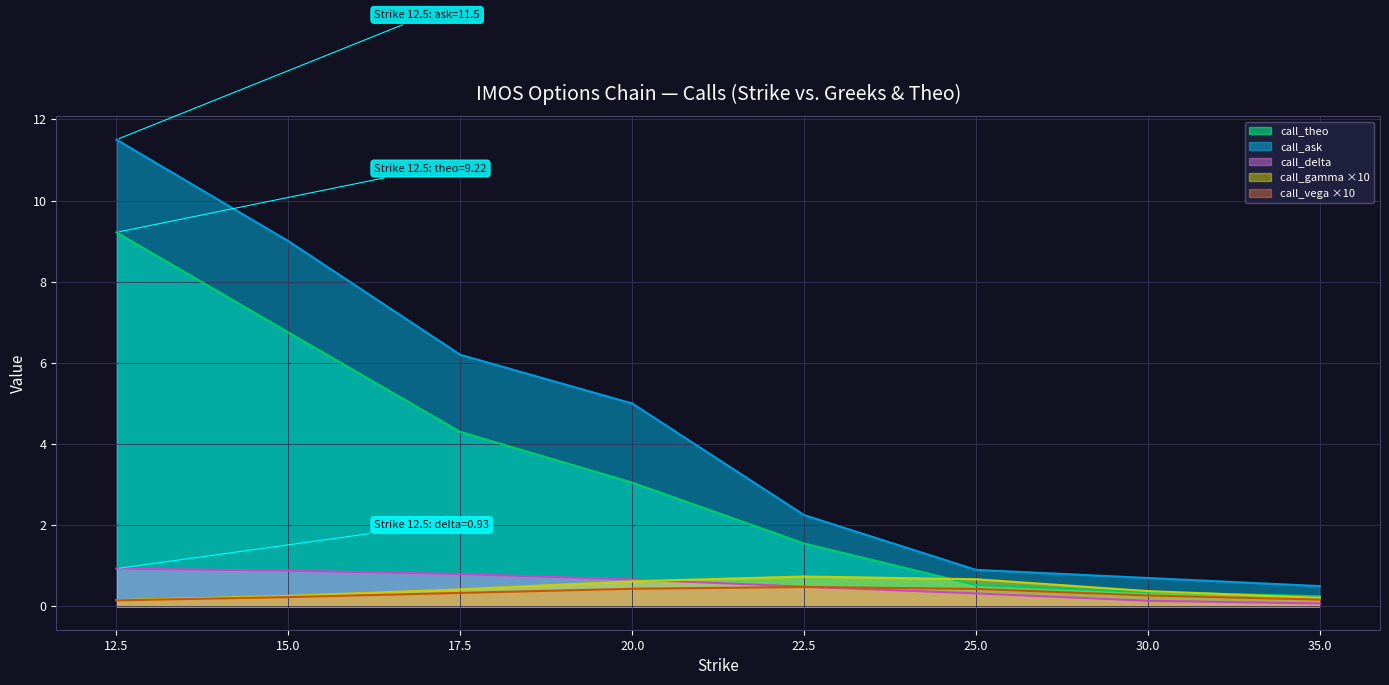

True or false: call_vega and call_gamma intersect in this chart.

False